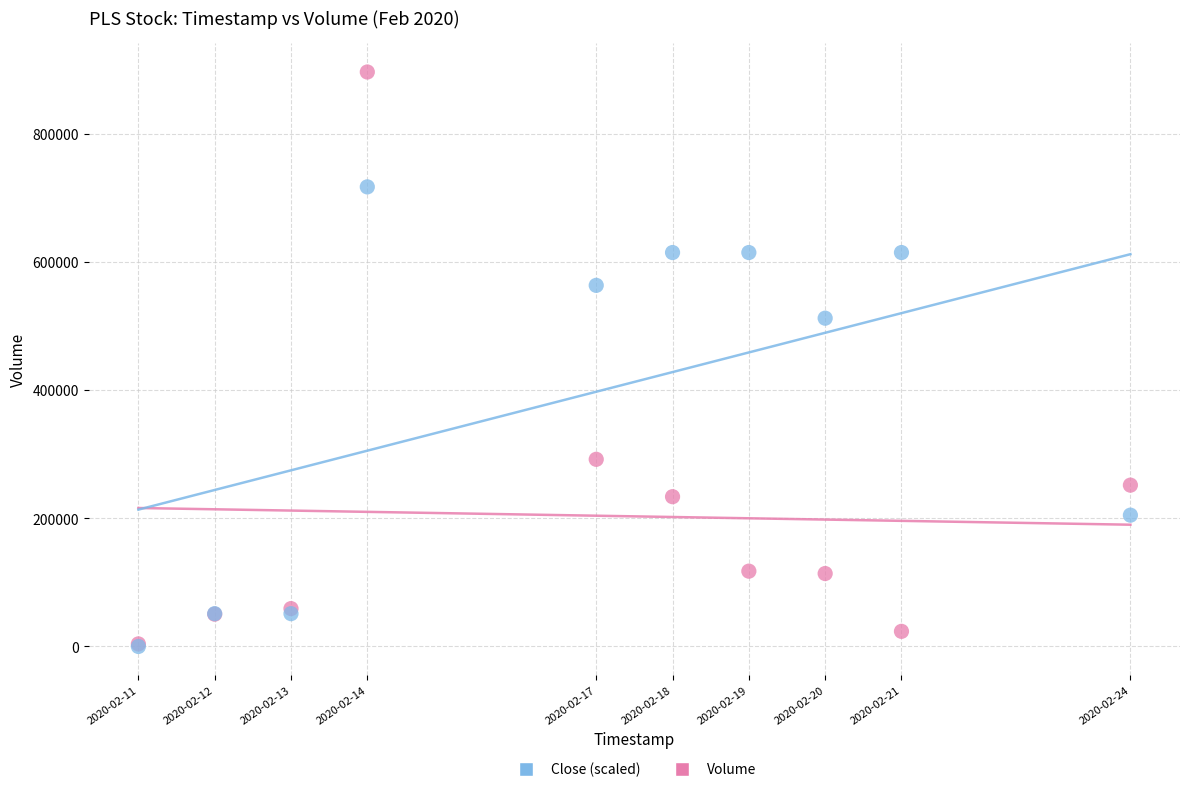

Across all series, what Y value is closest to 448150?

512171.4